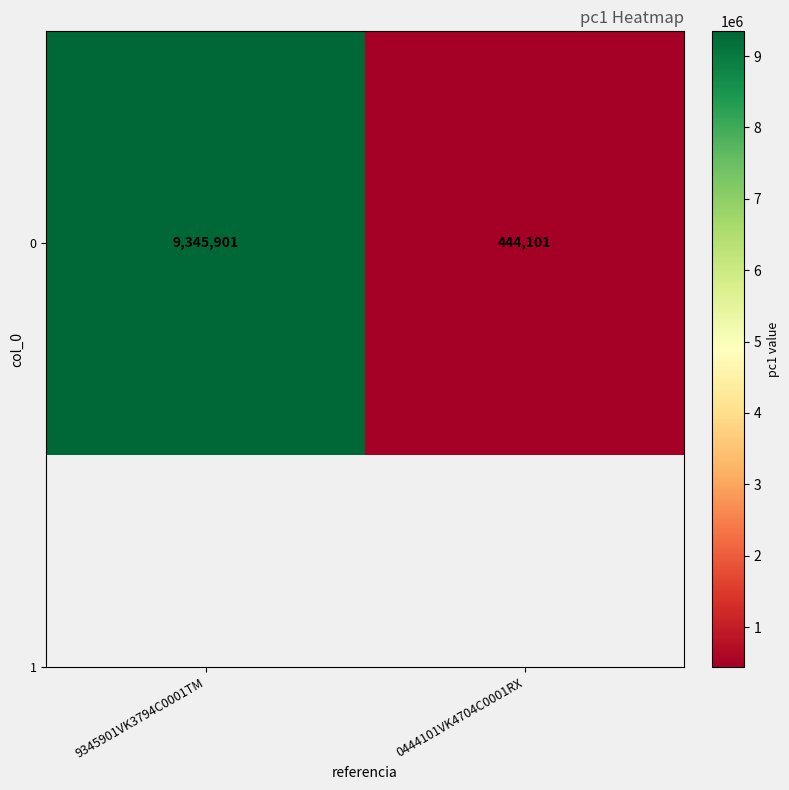

Rank the categories by value from lowest to highest.

0444101VK4704C0001RX, 9345901VK3794C0001TM